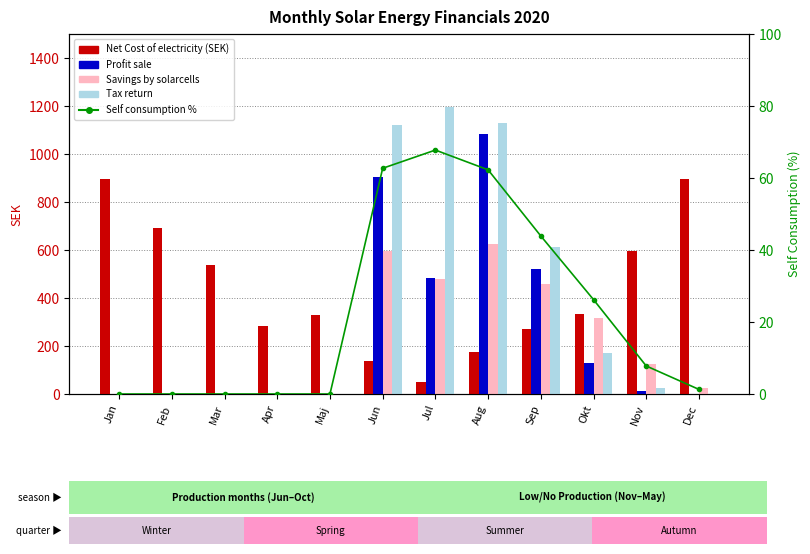

Reading left to right, transcribe all the data shown in this chart.

Net Cost of electricity (SEK): 894.6	691.7	537.3	283.9	328.2	137.9	51.6	175.6	268.8	333.6	594.7	894.9
Profit sale: 0.0	0.0	0.0	0.0	0.0	906.0	485.2	1083.1	522.3	129.9	14.5	0.1
Savings by solarcells: 0.0	0.0	0.0	0.0	0.0	597.8	481.1	623.2	458.2	316.8	125.0	26.4
Tax return: 0.0	0.0	0.0	0.0	0.0	1119.0	1194.6	1129.2	612.6	171.6	23.4	0.1
Self consumption %: 0.0	0.0	0.0	0.0	0.0	62.7	67.8	62.3	43.9	26.2	7.8	1.3